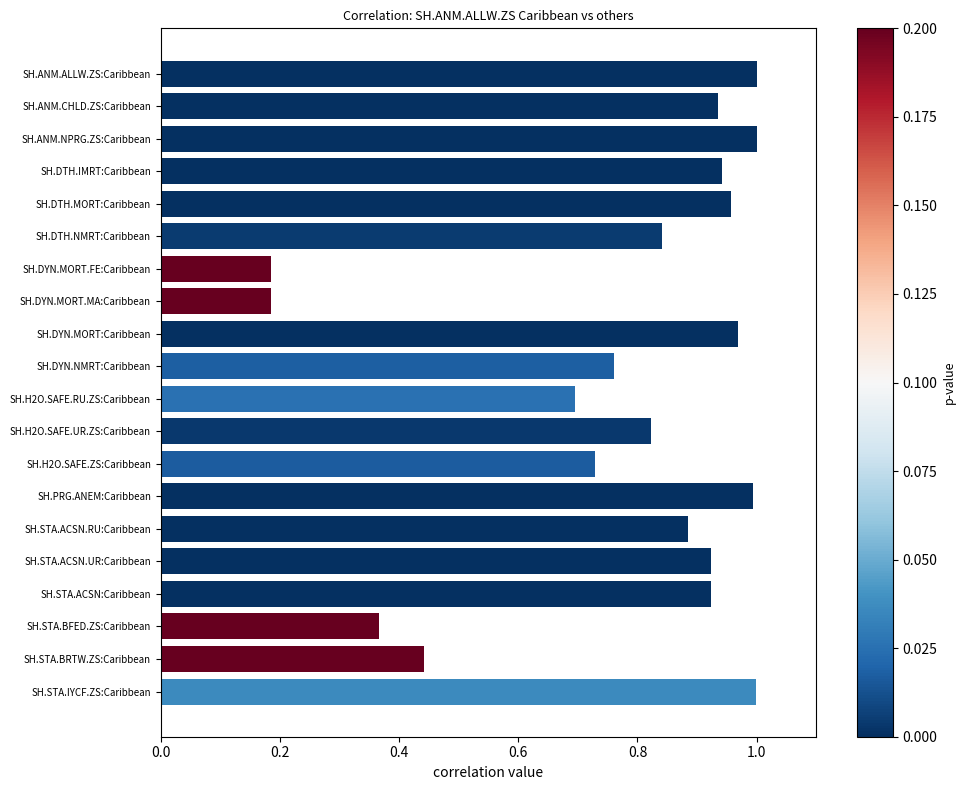

What is the sum of the values at SH.ANM.ALLW.ZS:Caribbean and SH.ANM.NPRG.ZS:Caribbean?

2.0